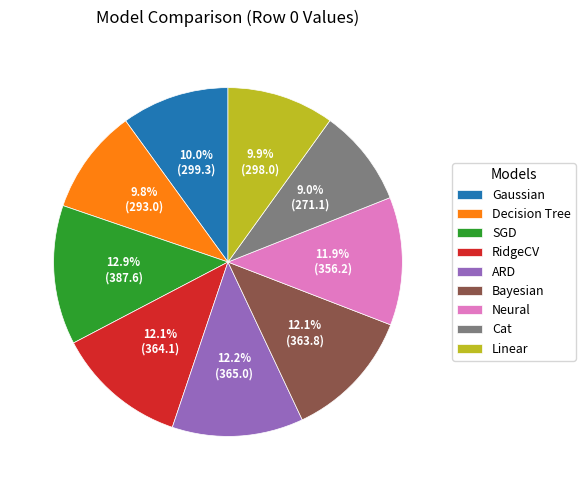

Combined, what portion of the pie is ARD and Gaussian?

22.2%